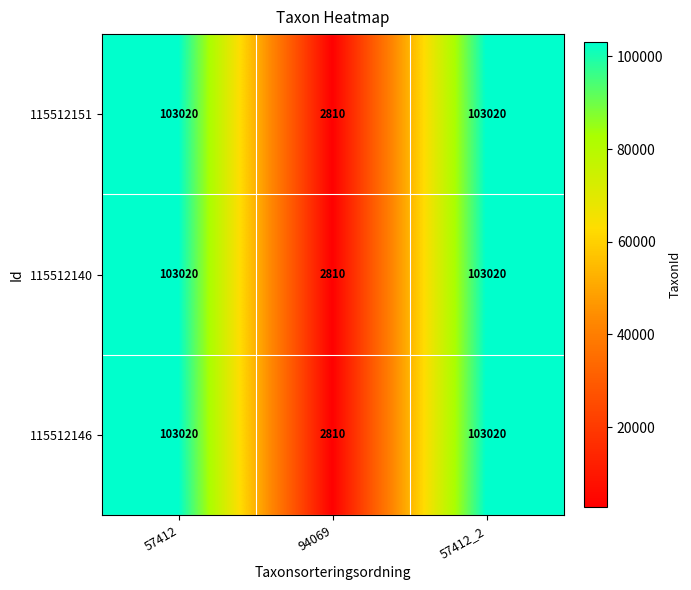

What is the sum of all 115512146 values?

208850